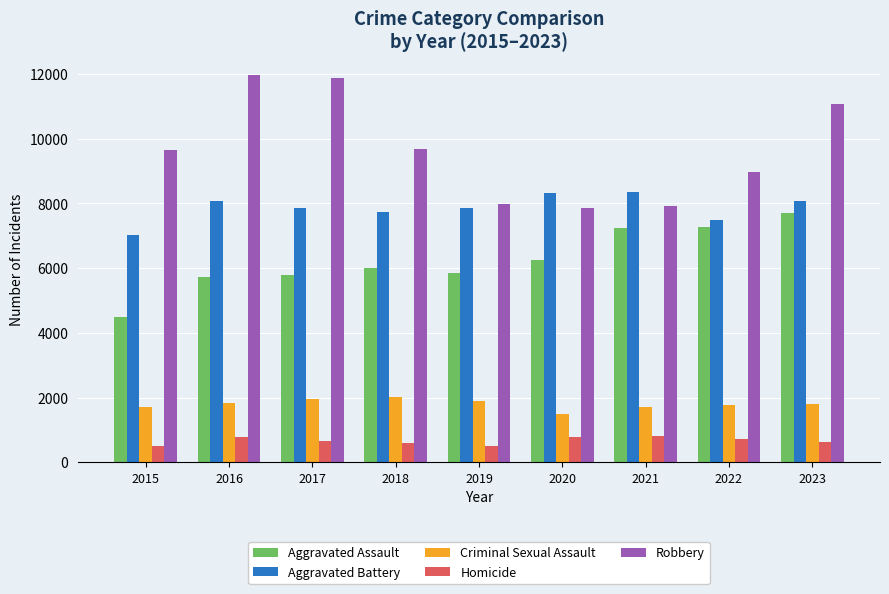

What are all the series names shown in the legend?

Aggravated Assault, Aggravated Battery, Criminal Sexual Assault, Homicide, Robbery